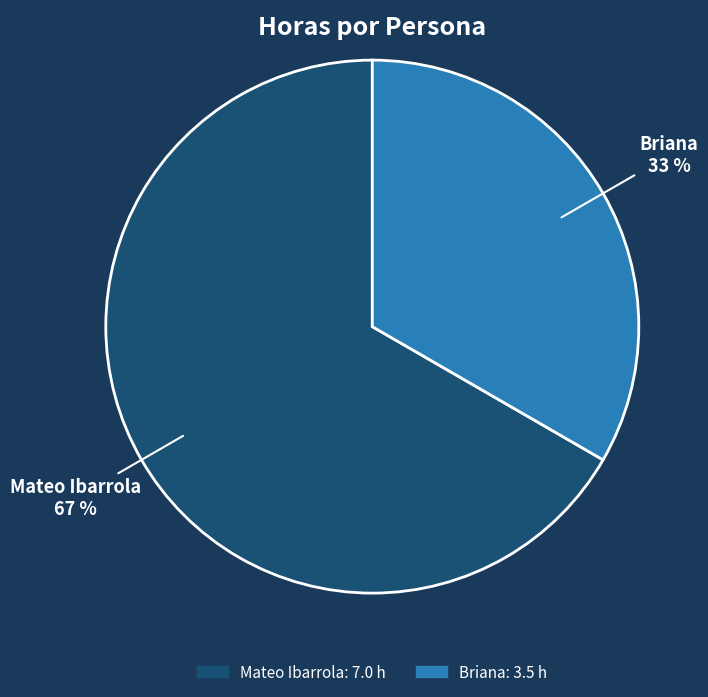

What is the smallest slice in the pie chart?

Briana